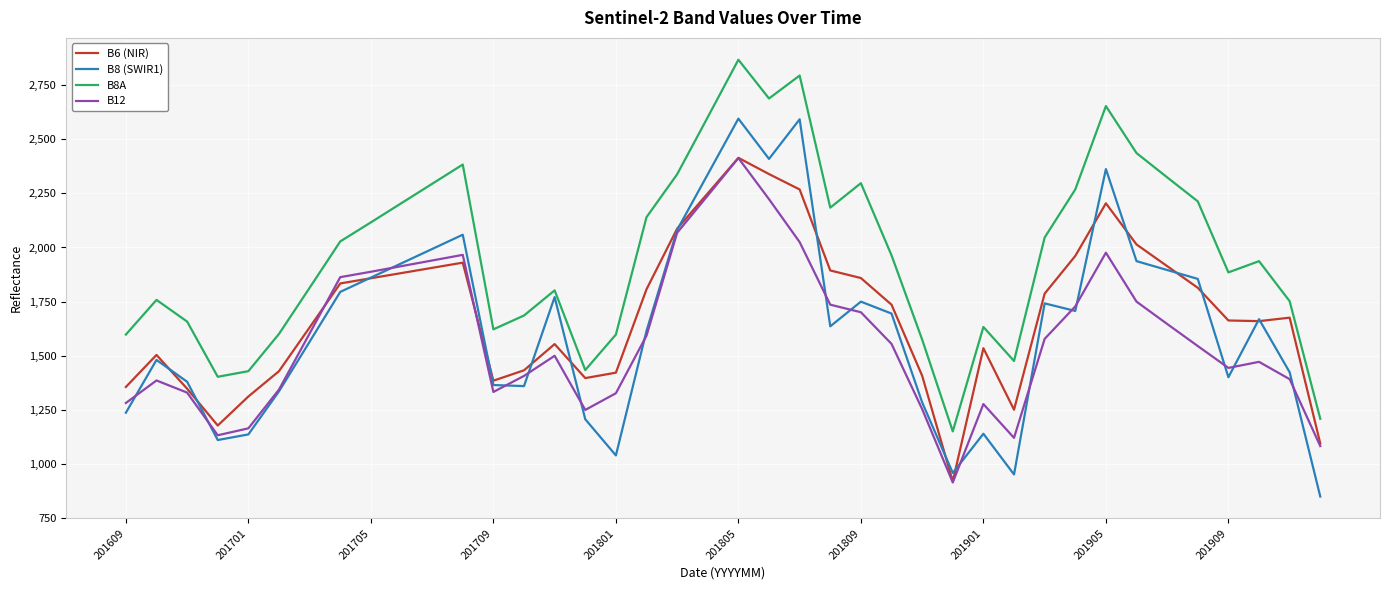

Does the chart display data point markers on the line(s)?

No